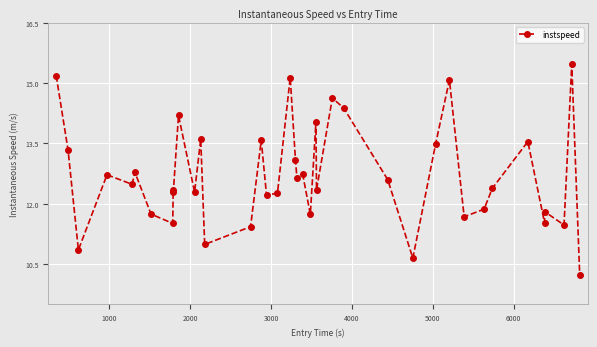

What is the value of the 35th point from the left?

13.5